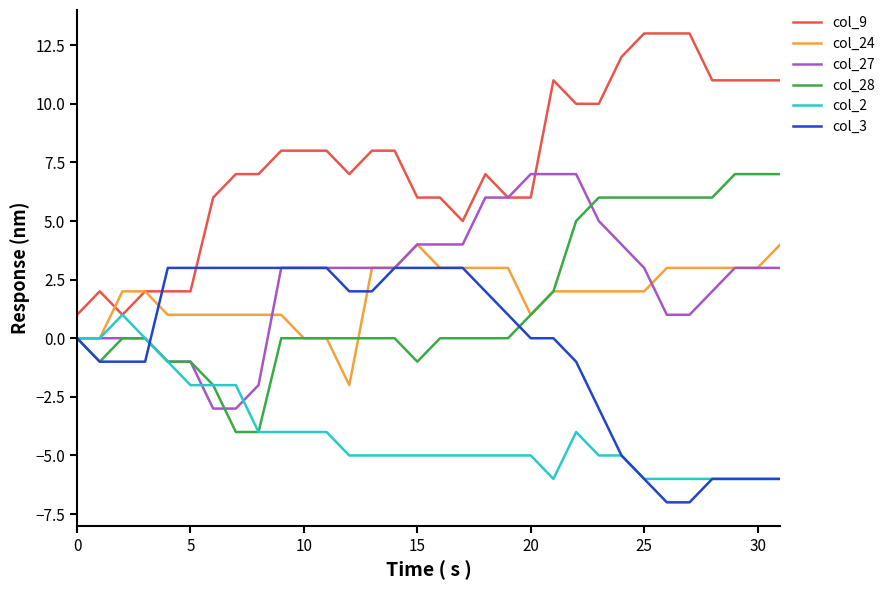

Does the chart display data point markers on the line(s)?

No